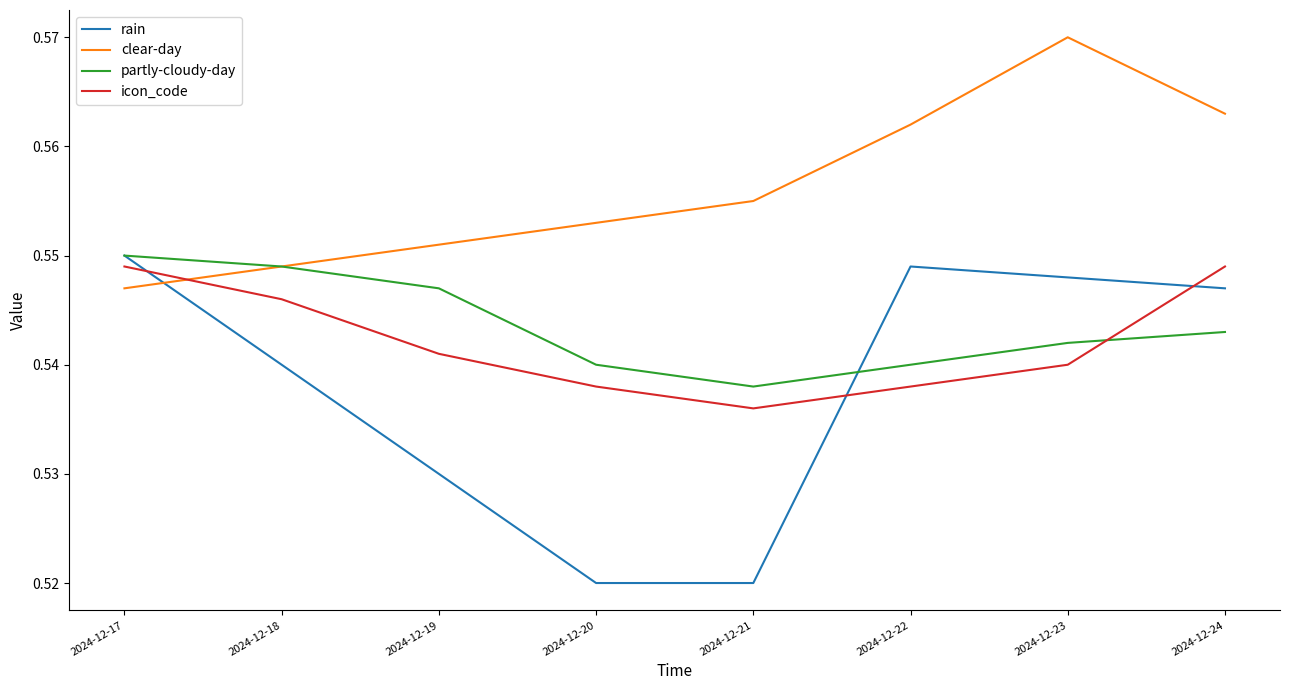

Which category has the highest value in the partly-cloudy-day series?

2024-12-17